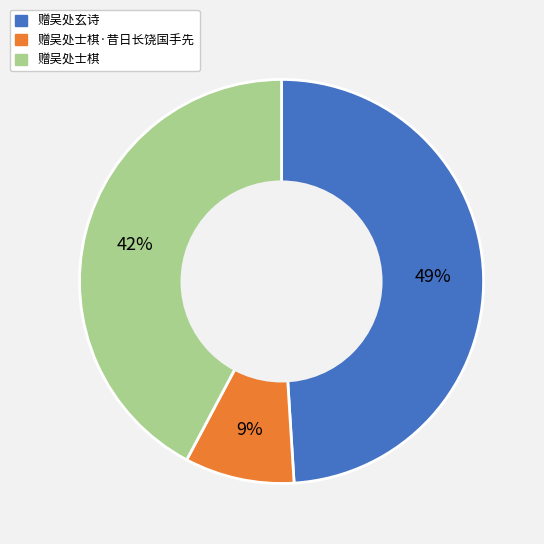

Count the number of slices in the pie.

3